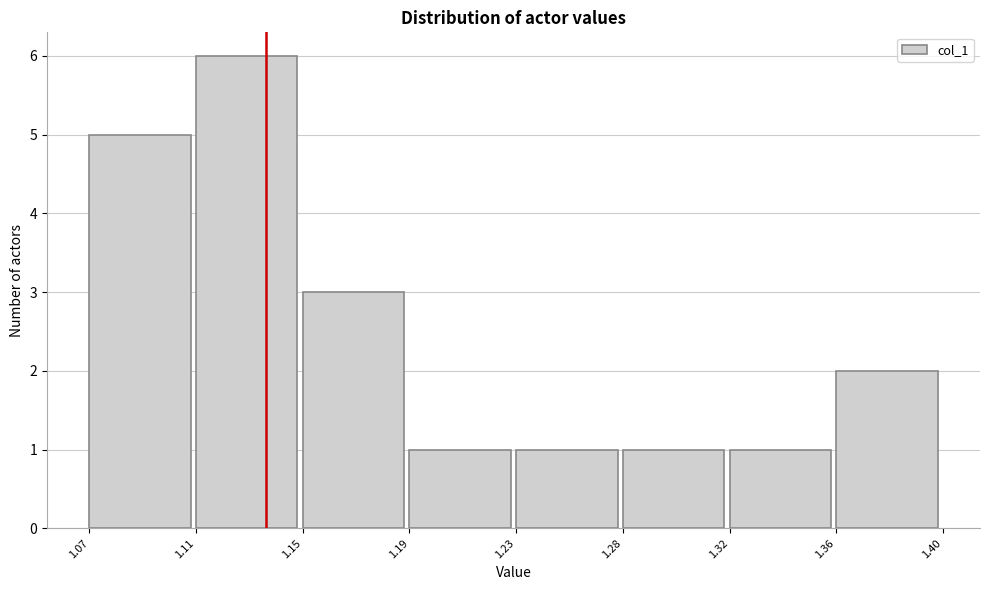

Reading left to right, transcribe all the data shown in this chart.

1.07=5	1.11=6	1.15=3	1.19=1	1.23=1	1.28=1	1.32=1	1.36=2